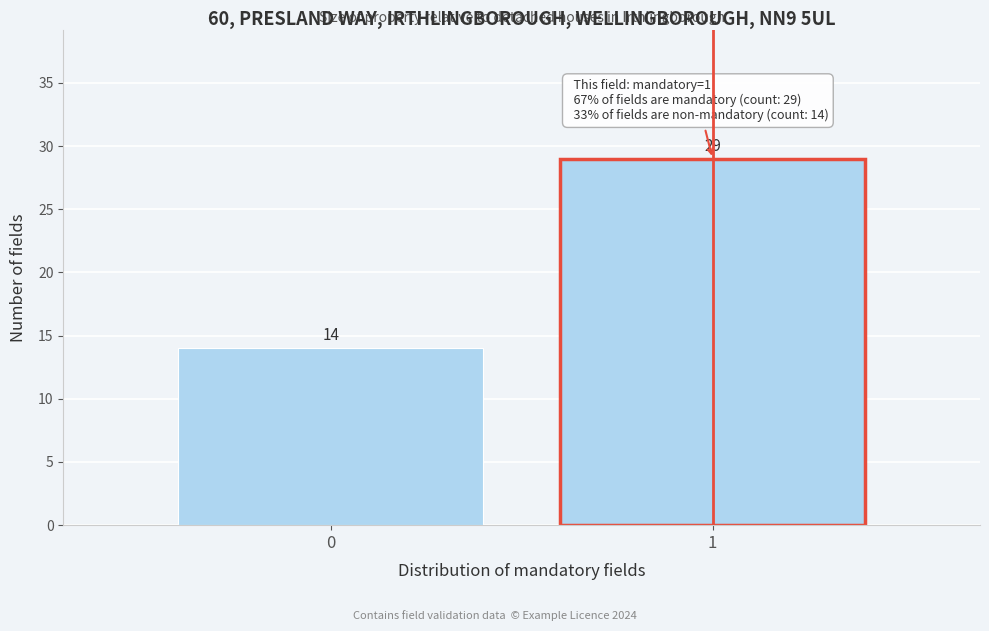

Reading right to left, what are all the values shown in this chart?

29	14